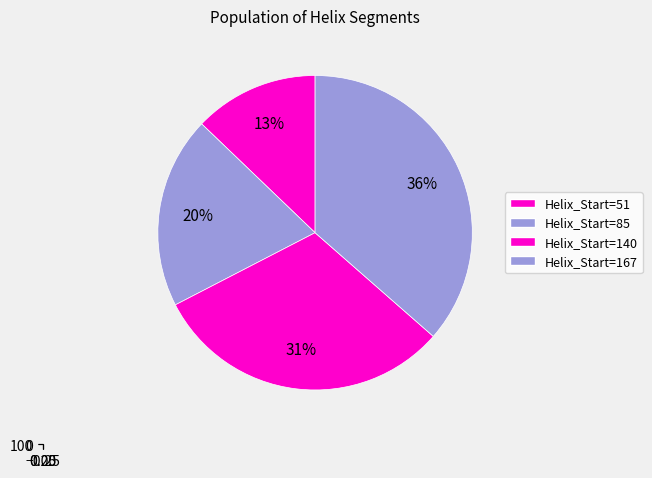

Does 85 account for over 50% of the chart?

No